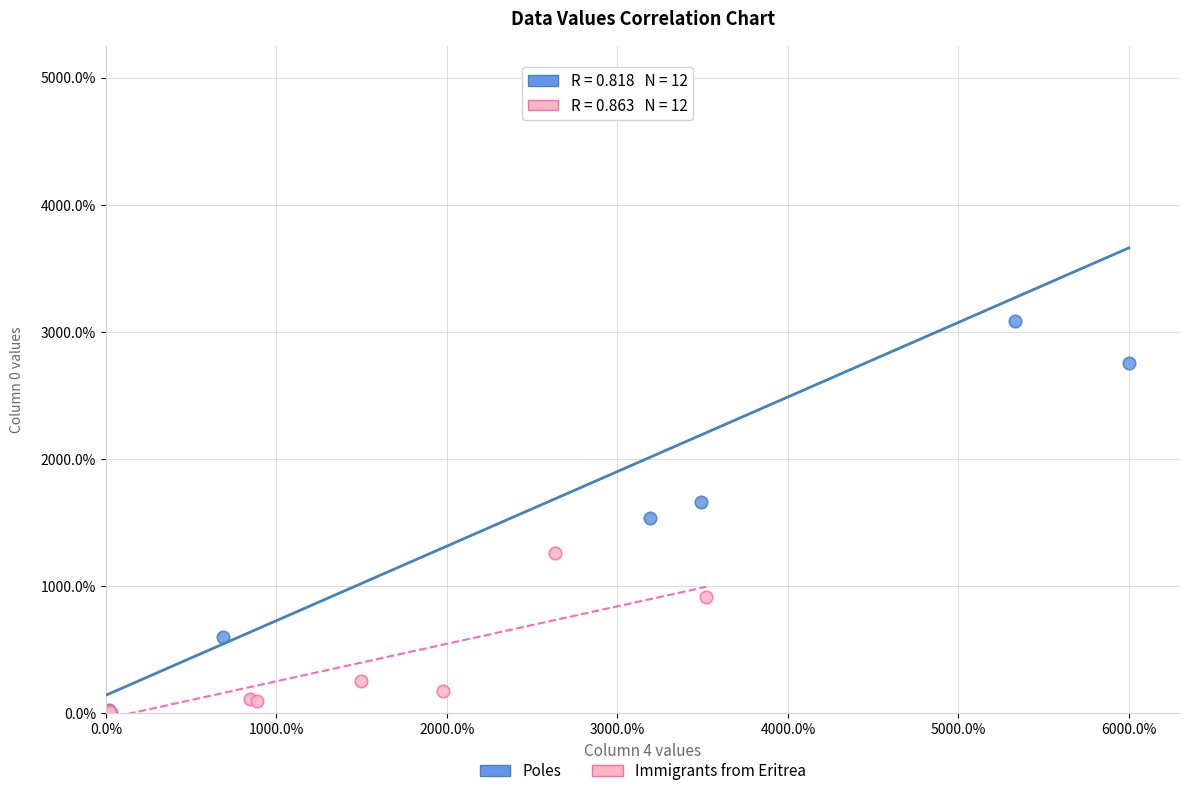

Which series contains the highest Y value?

Poles